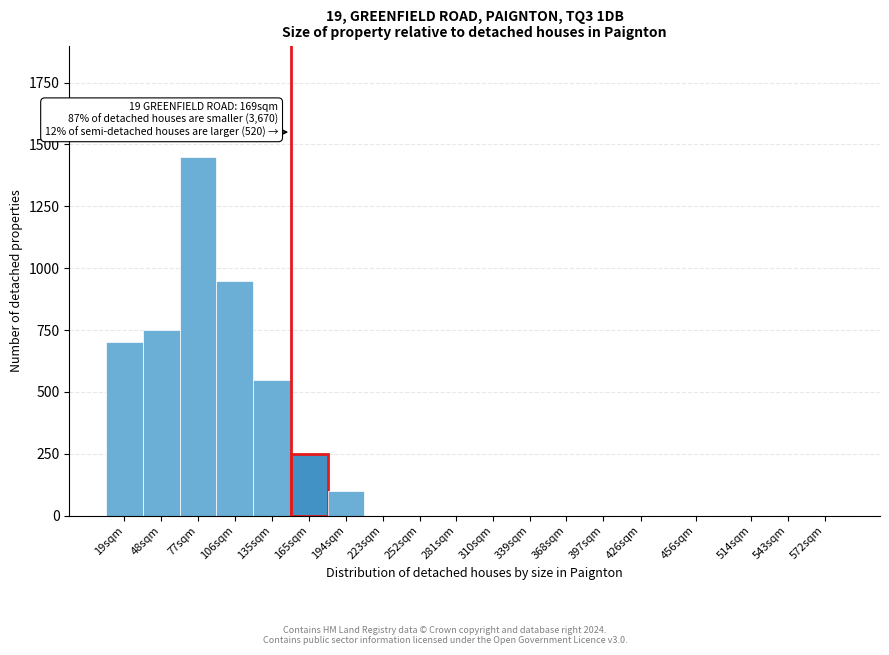

Reading left to right, extract all data points from this chart.

19sqm=700	48sqm=750	77sqm=1450	106sqm=950	135sqm=550	165sqm=250	194sqm=100	223sqm=0	252sqm=0	281sqm=0	310sqm=0	339sqm=0	368sqm=0	397sqm=0	426sqm=0	456sqm=0	514sqm=0	543sqm=0	572sqm=0